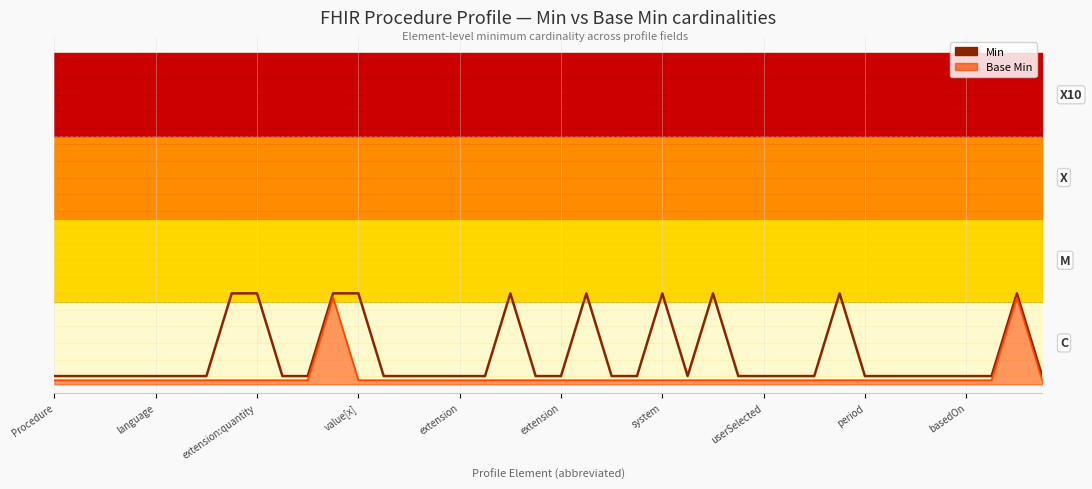

Which category has the lowest value across all series?

Procedure